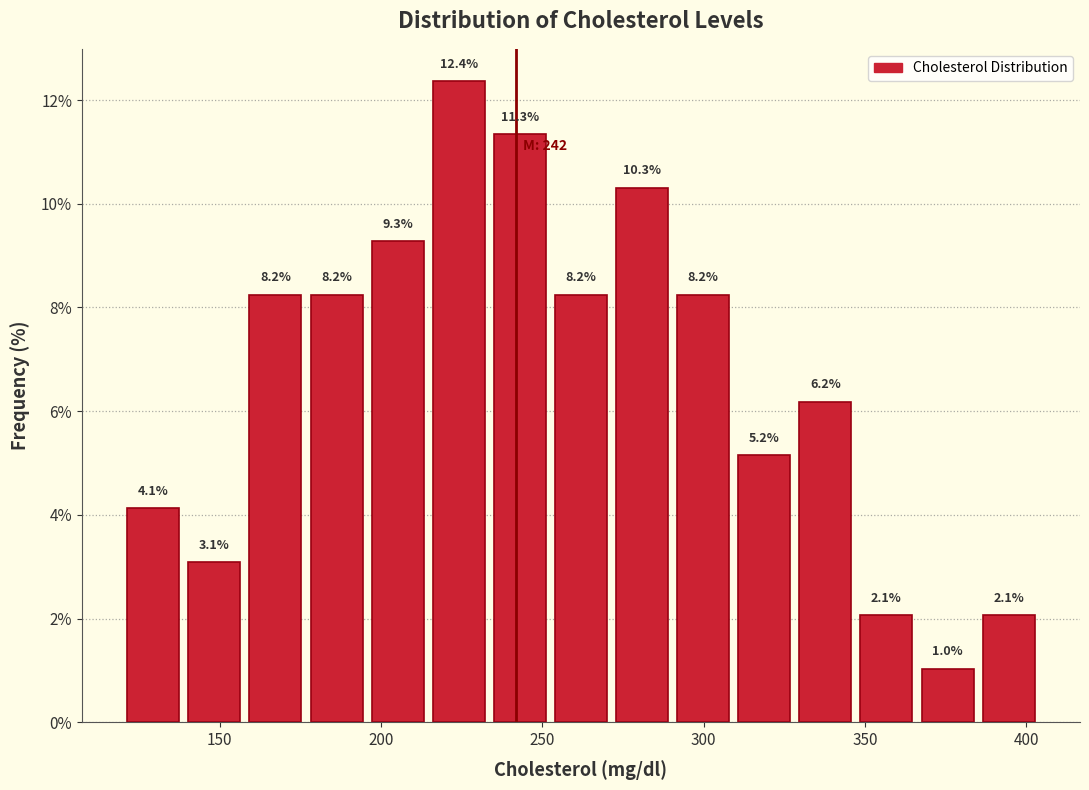

Around what value on the x-axis is the tallest bar? Give the approximate position of its centre, as read against the axis.

225